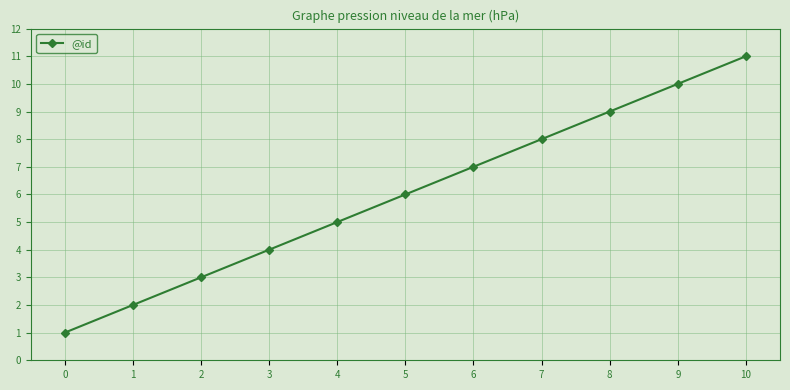

Reading right to left, what are all the values shown in this chart?

11	10	9	8	7	6	5	4	3	2	1